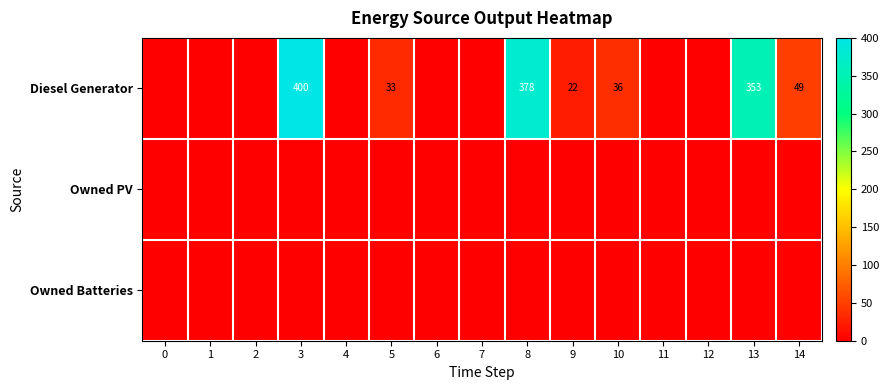

What is the difference between the Diesel Generator values at 5 and 14?

16